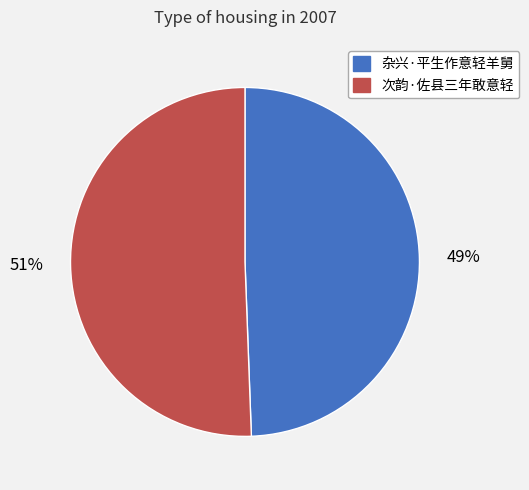

Is the sum of 次韵·佐县三年敢意轻 and 杂兴·平生作意轻羊舅 greater than half?

Yes